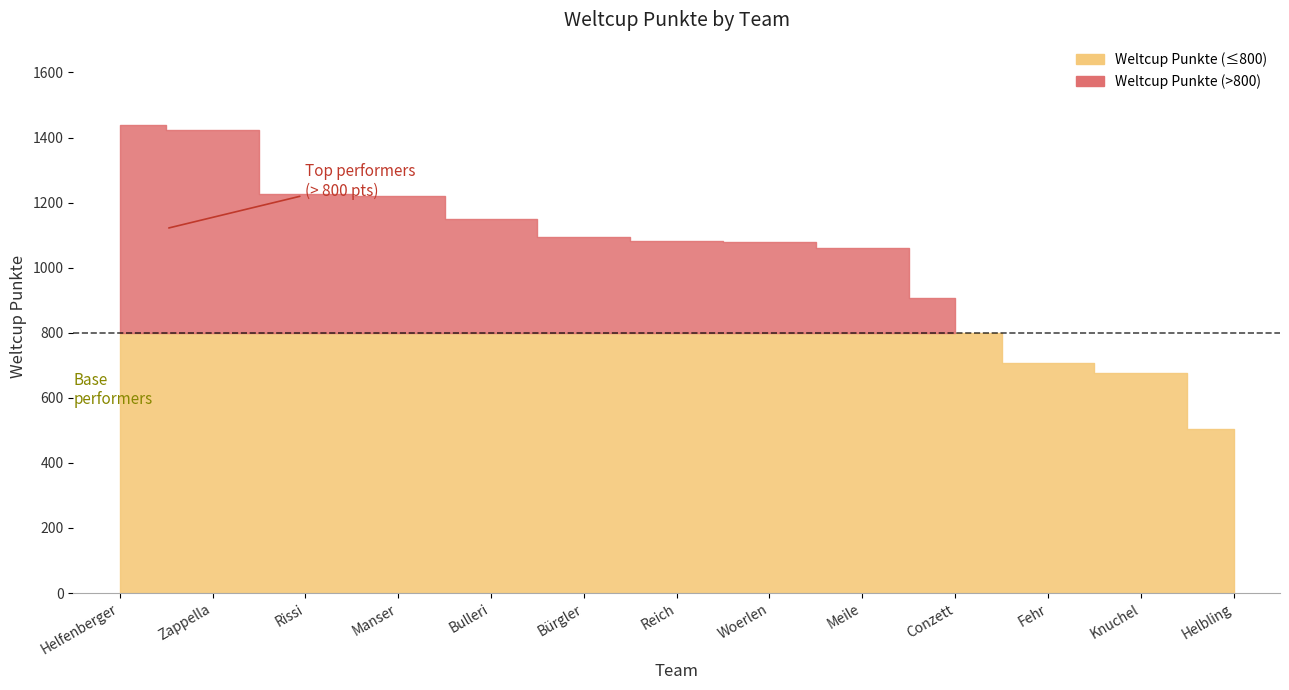

Rank the categories by value from highest to lowest.

Helfenberger, Zappella, Rissi, Manser, Bulleri, Bürgler, Reich, Woerlen, Meile, Conzett, Fehr, Knuchel, Helbling